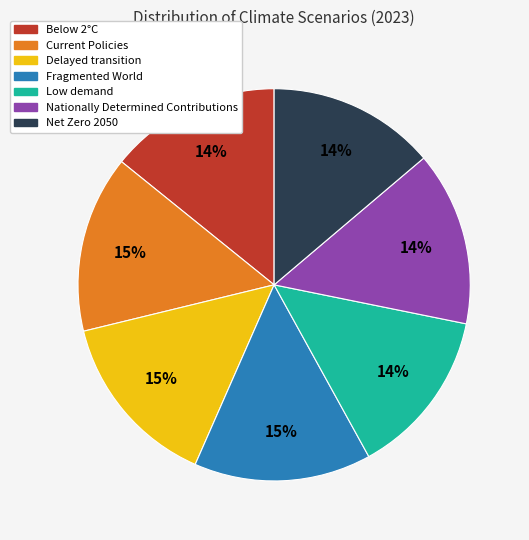

To the nearest percent, what is the difference between the largest and smallest slice percentages?

1%